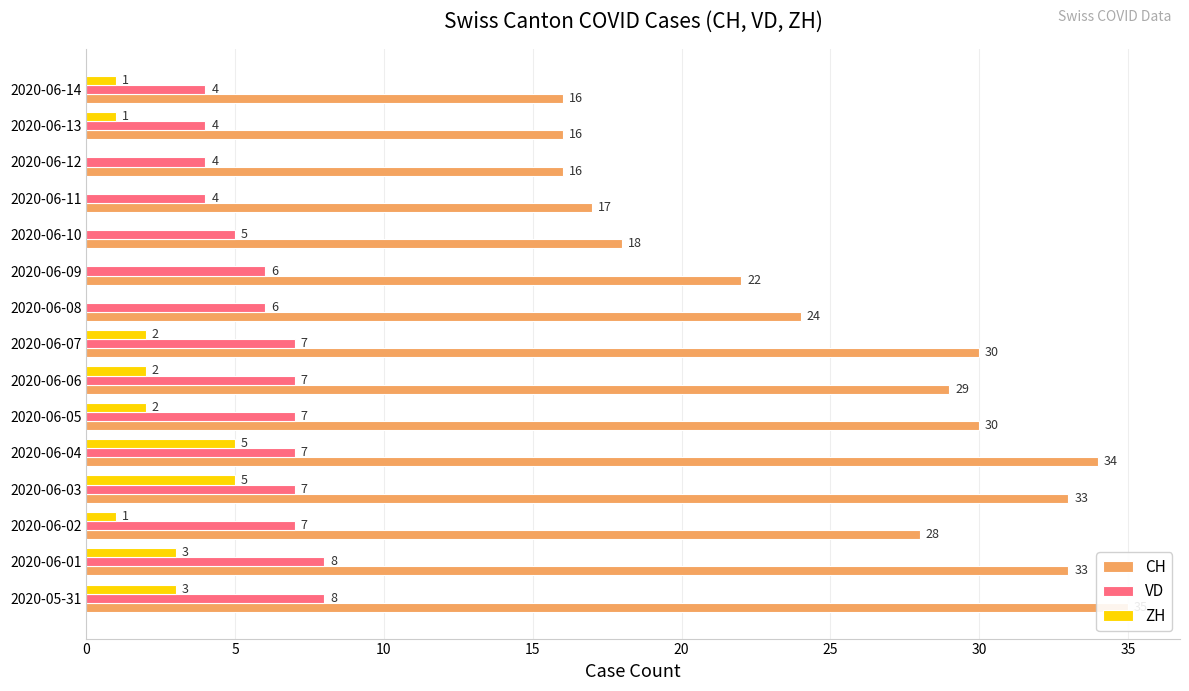

Is the value of ZH at 2020-06-07 greater than the value of VD at 2020-06-12?

No